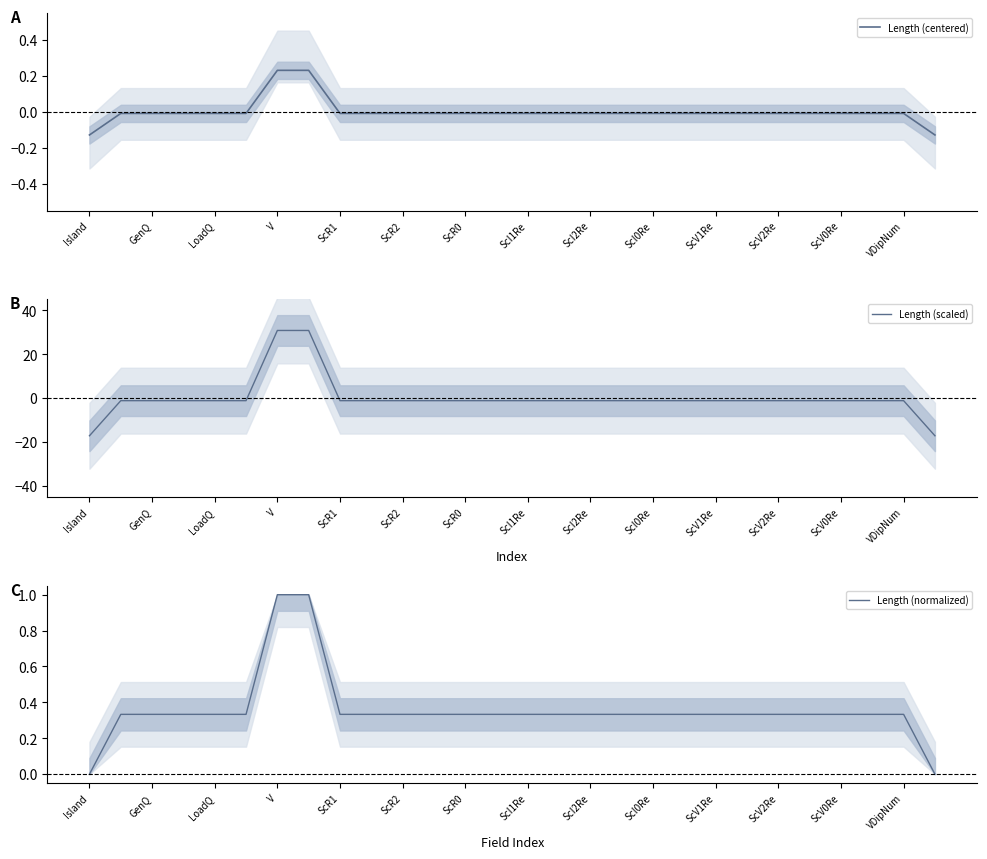

What is the value of the Length (scaled) point at the 28th from the left?

-17.1